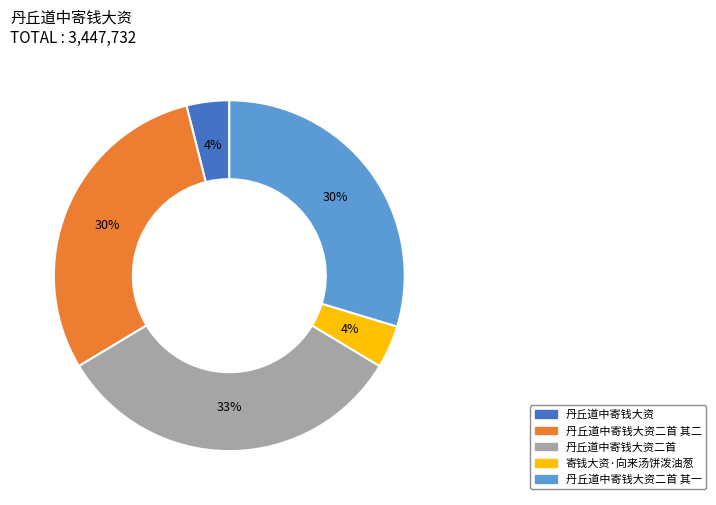

Is there any slice that represents more than half of the pie?

No